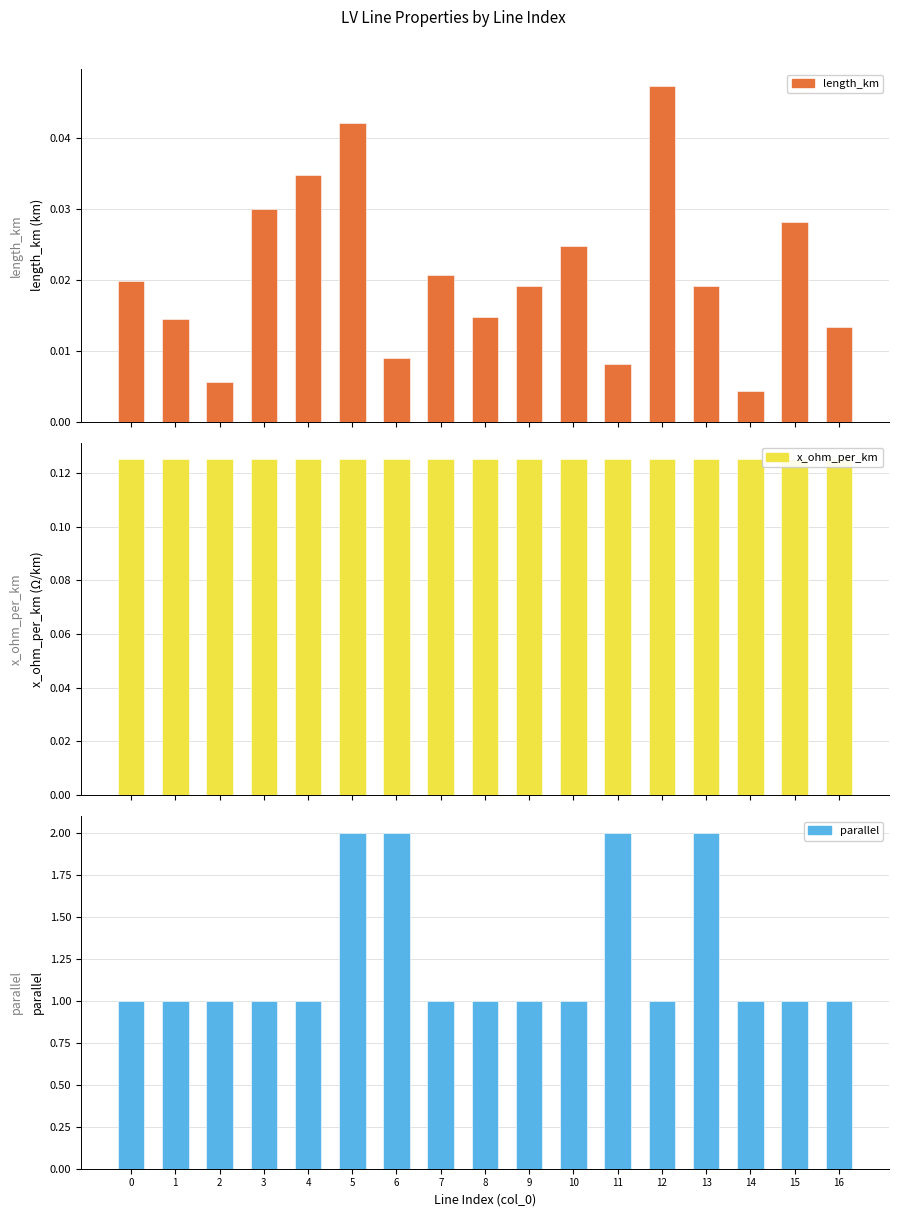

The x_ohm_per_km series shows 0.1 at 6. True or false?

False